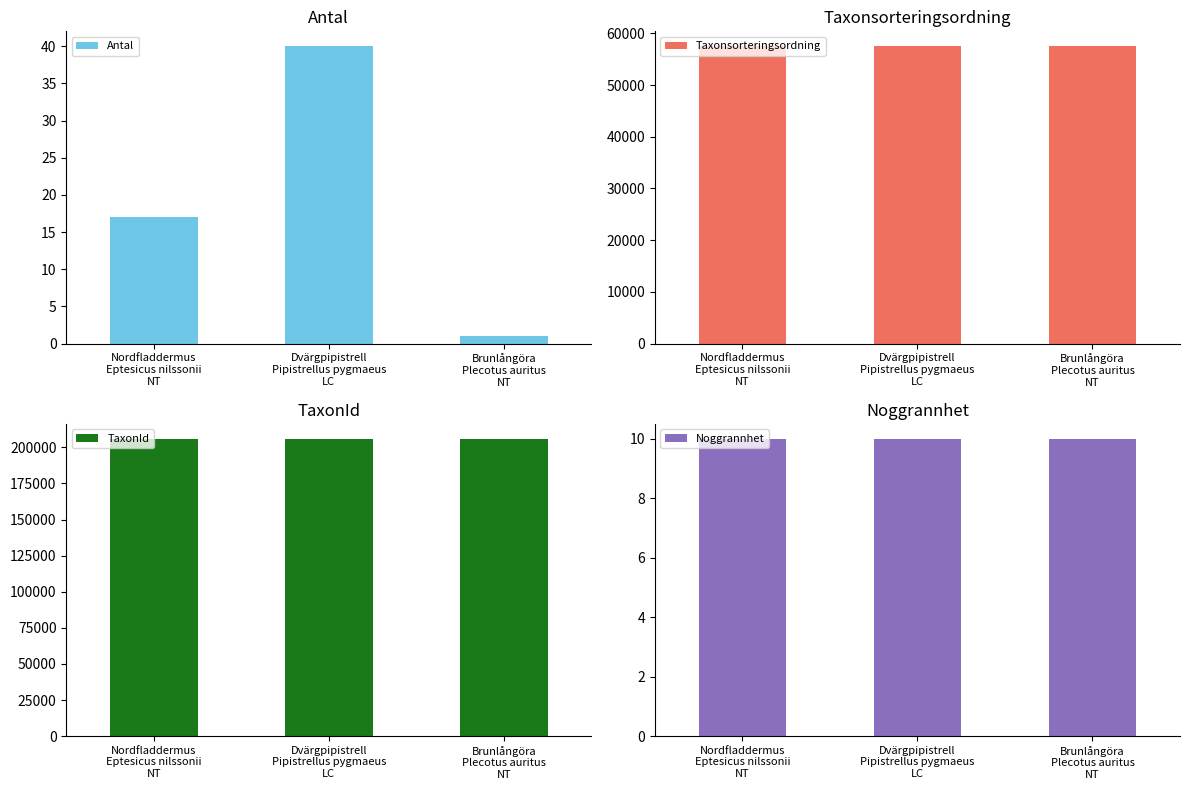

Reading left to right, extract all data points from this chart.

Antal: 17	40	1
Taxonsorteringsordning: 57484	57503	57505
TaxonId: 205998	205995	206002
Noggrannhet: 10	10	10